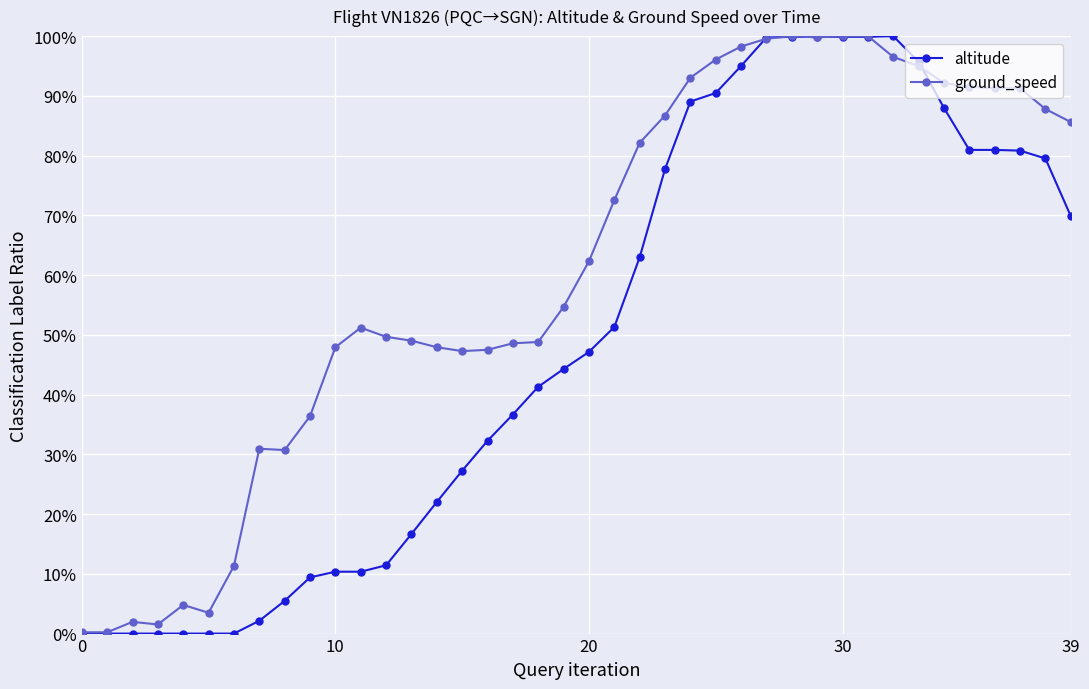

What is the maximum value shown in the chart?

1.0